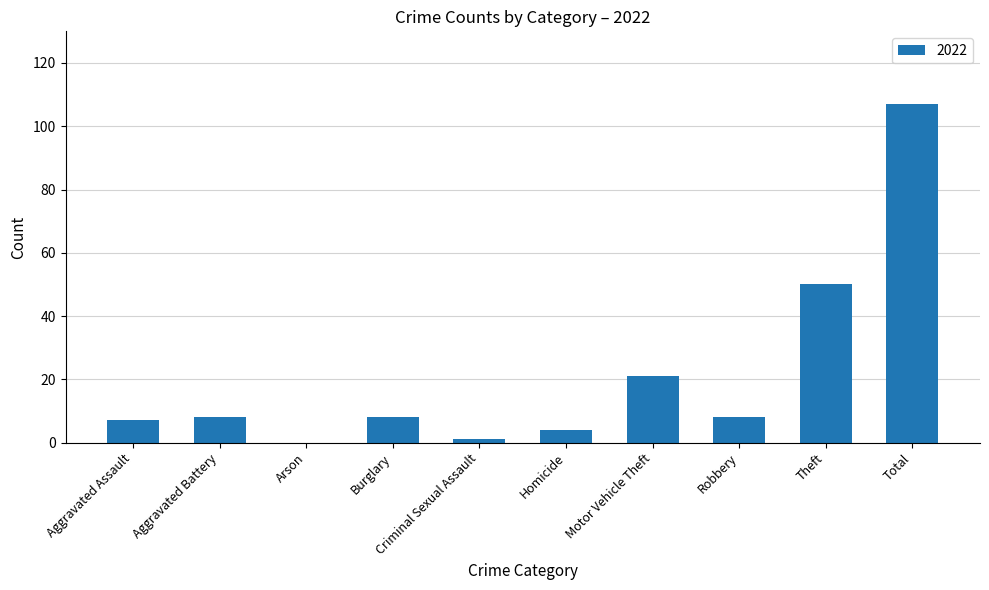

Which has a higher value, Aggravated Battery or Arson?

Aggravated Battery